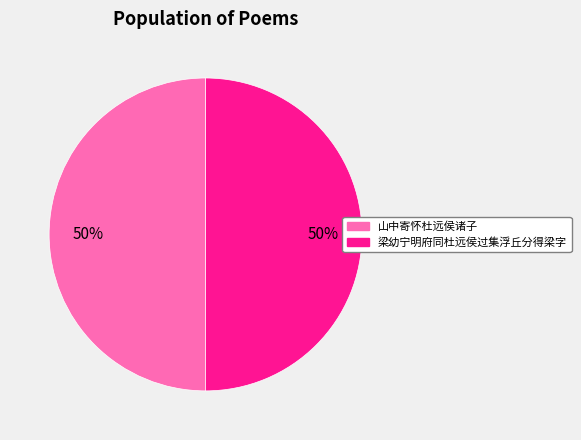

What is the ratio of the value at 山中寄怀杜远侯诸子 to the value at 梁幼宁明府同杜远侯过集浮丘分得梁字?

1.0